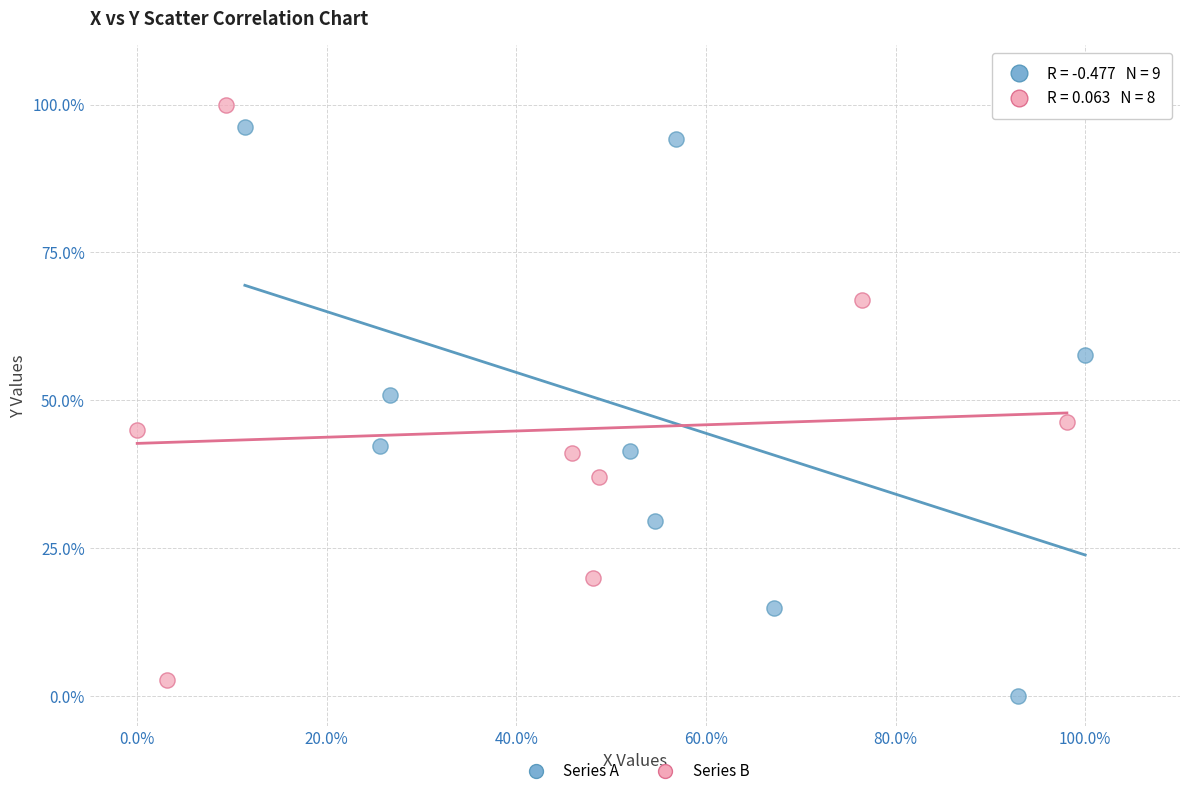

What are all the series names shown in the legend?

Series A, Series B